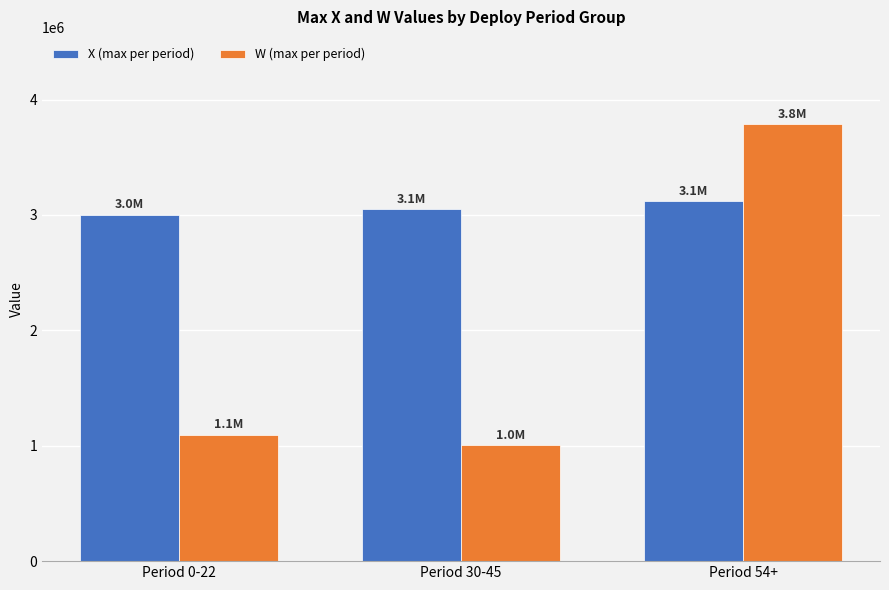

What is the greatest value displayed?

3786192.4